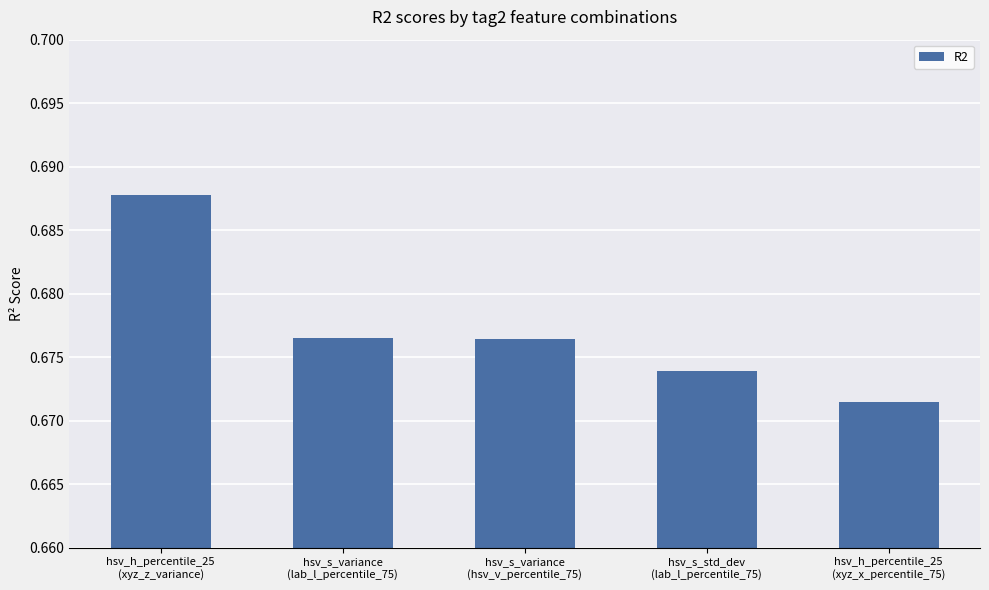

What is the sum of all values?

3.4